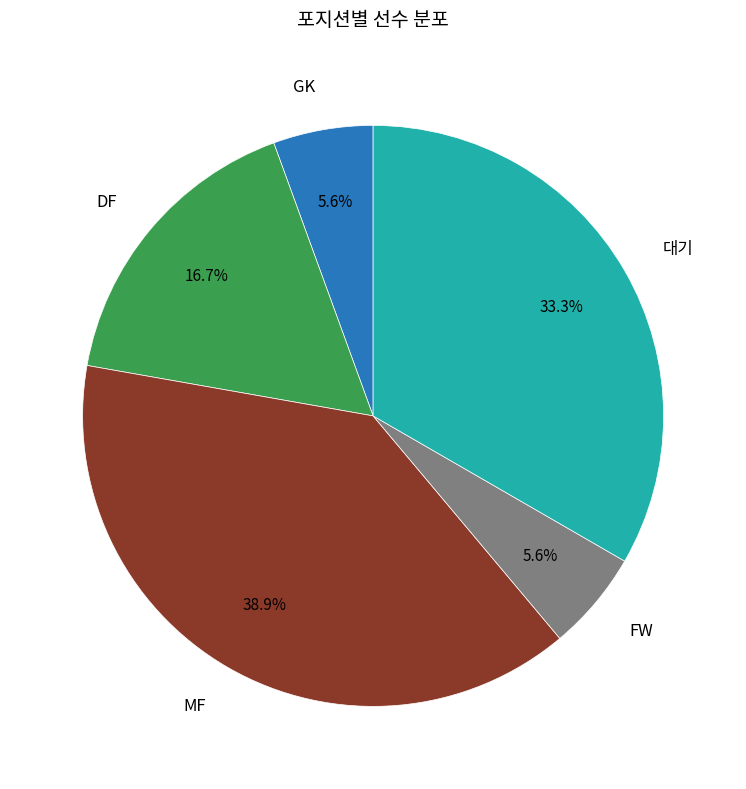

Combined, do DF and FW account for over 50%?

No